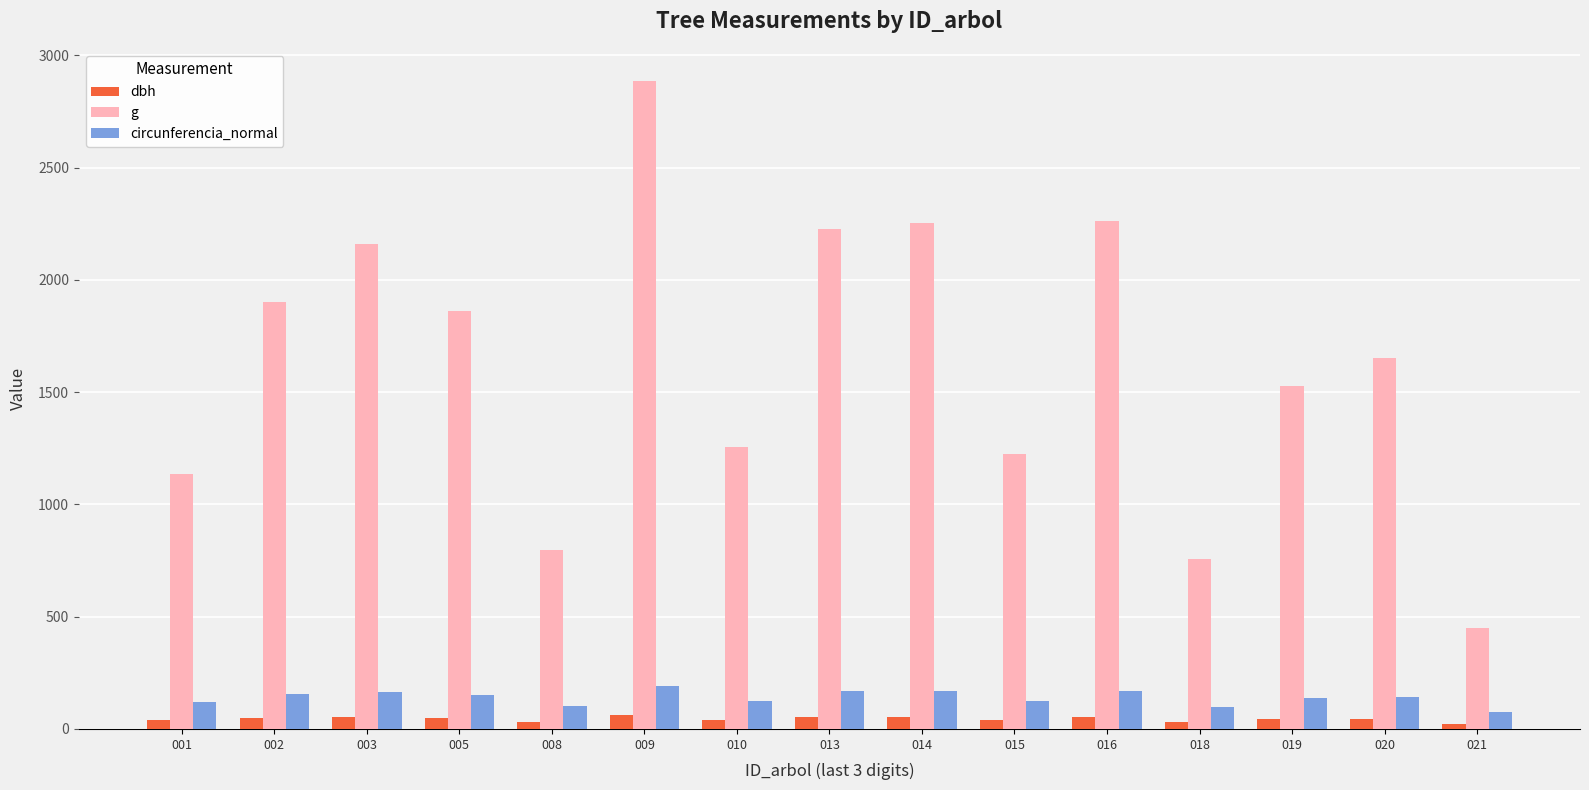

What is the highest value of the circunferencia_normal series?

190.4